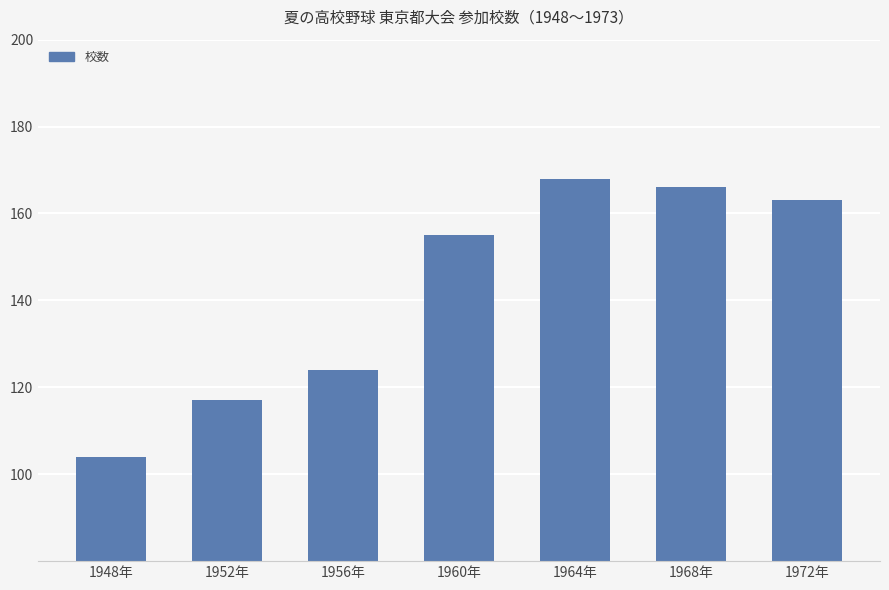

What is the average value?

142